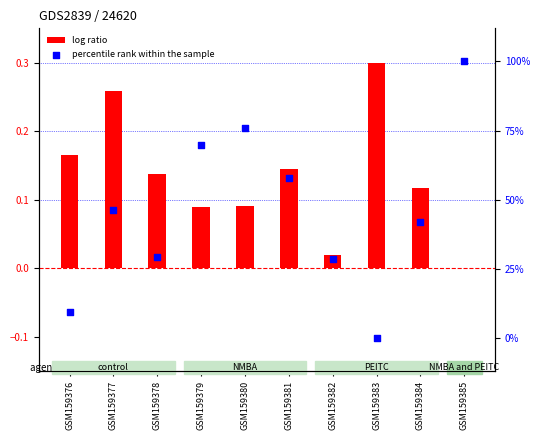

Which series has the largest Y range (max minus min)?

percentile rank within the sample